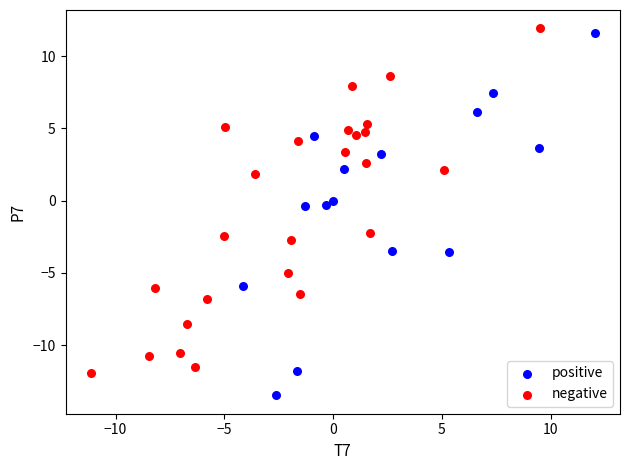

Which series has the widest spread of Y values?

positive